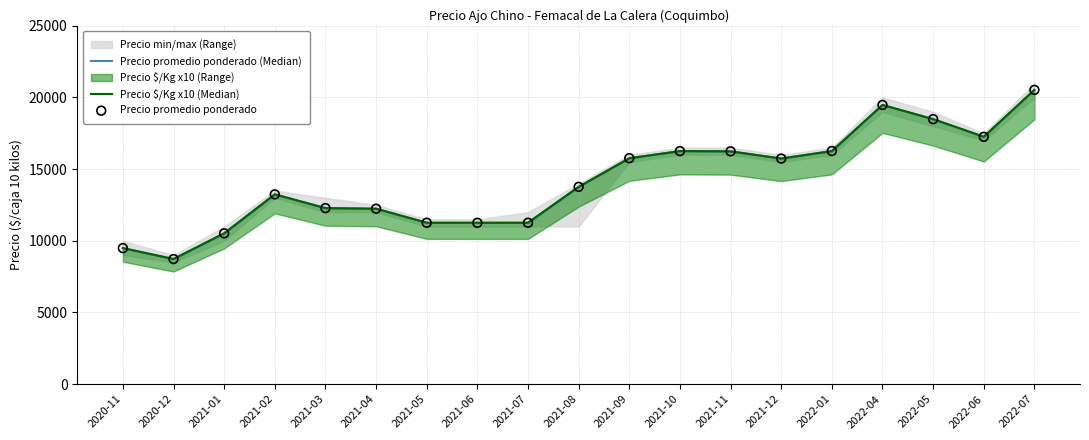

Which series reaches the maximum Y coordinate?

Precio $/Kg x10 (Median)